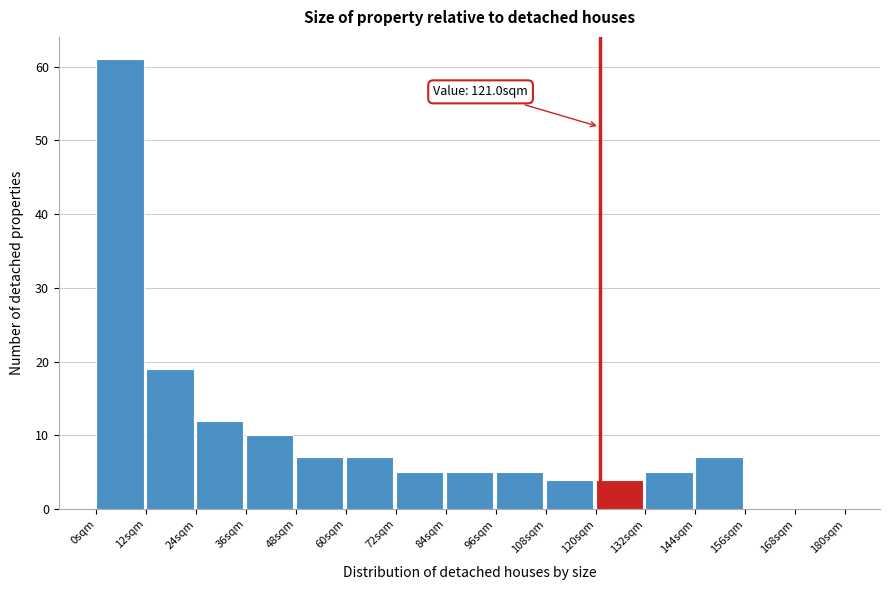

Which range on the x-axis has the tallest bar?

0 to 12